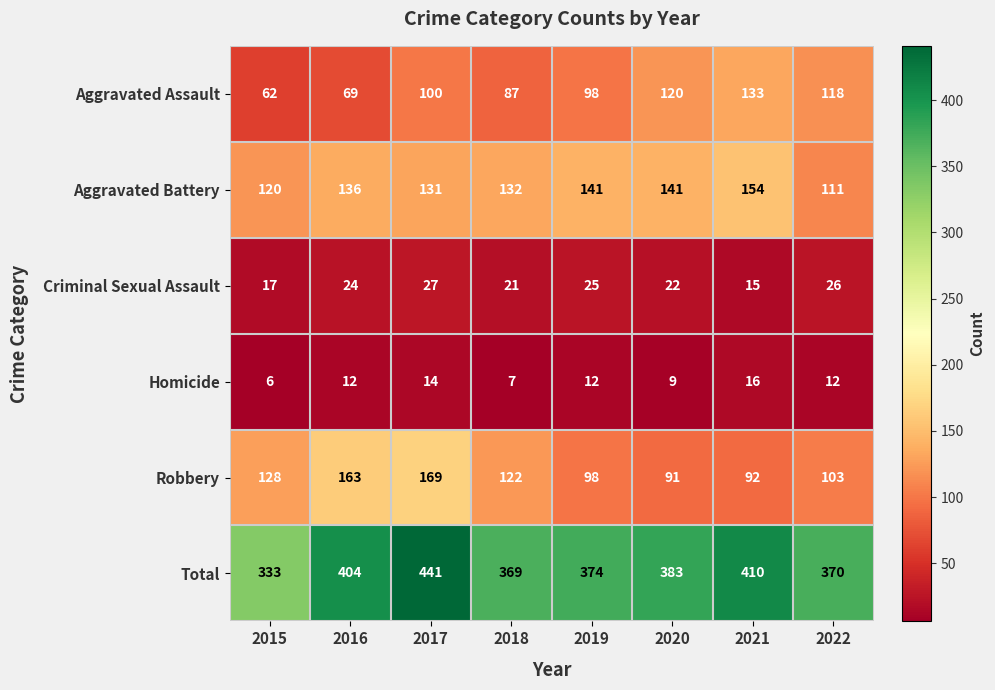

The Aggravated Battery series shows 72 at 2020. True or false?

False